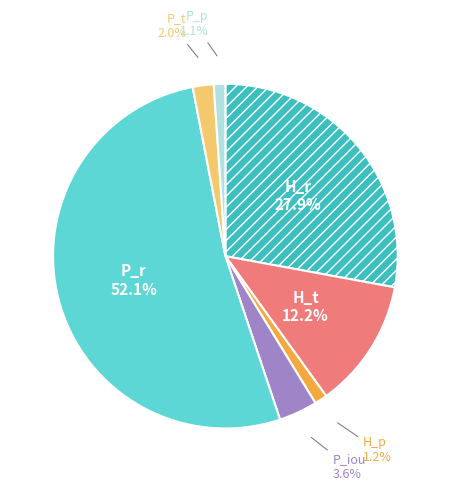

Does any single category account for the majority?

Yes